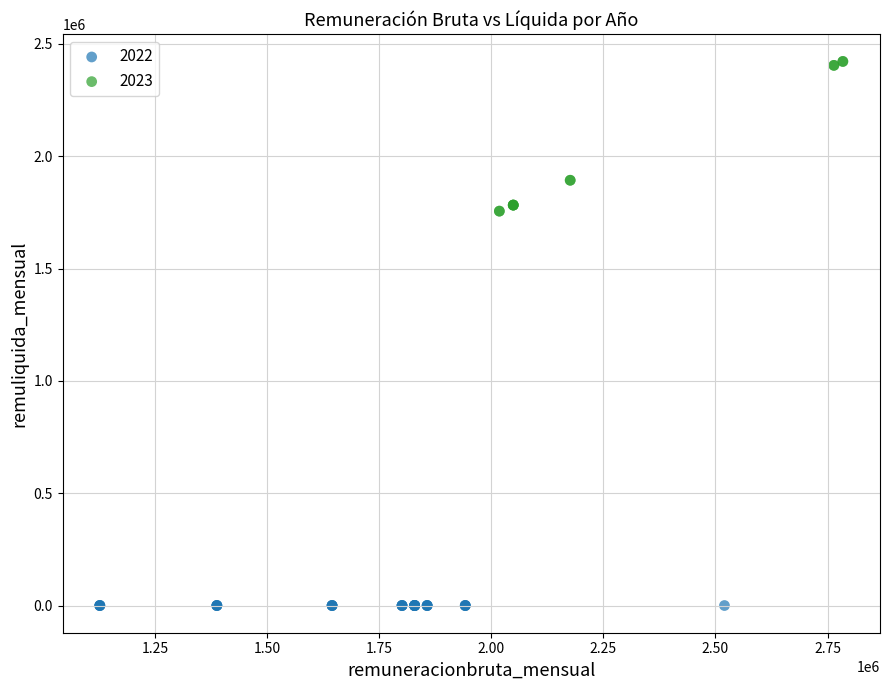

Which series reaches the minimum Y coordinate?

2022